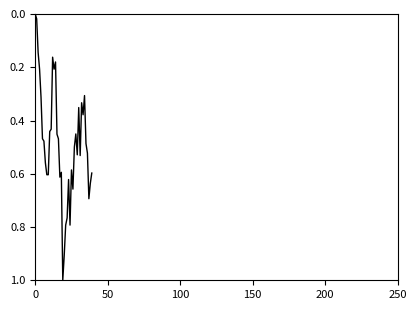

What is the greatest value displayed?

1.0